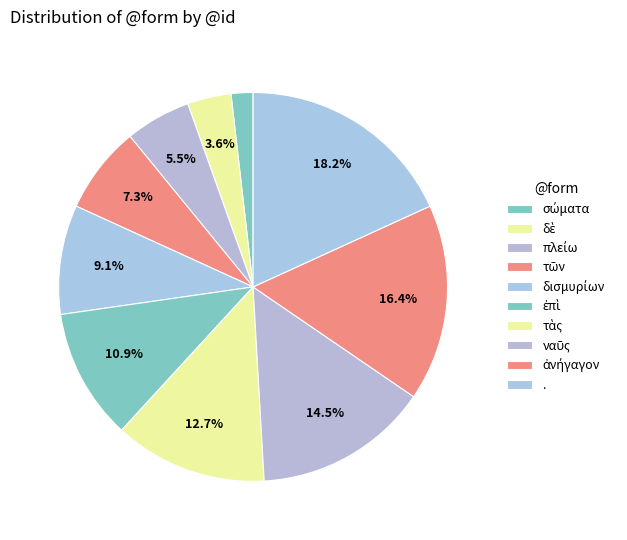

True or false: τὰς accounts for 19% of the total.

False